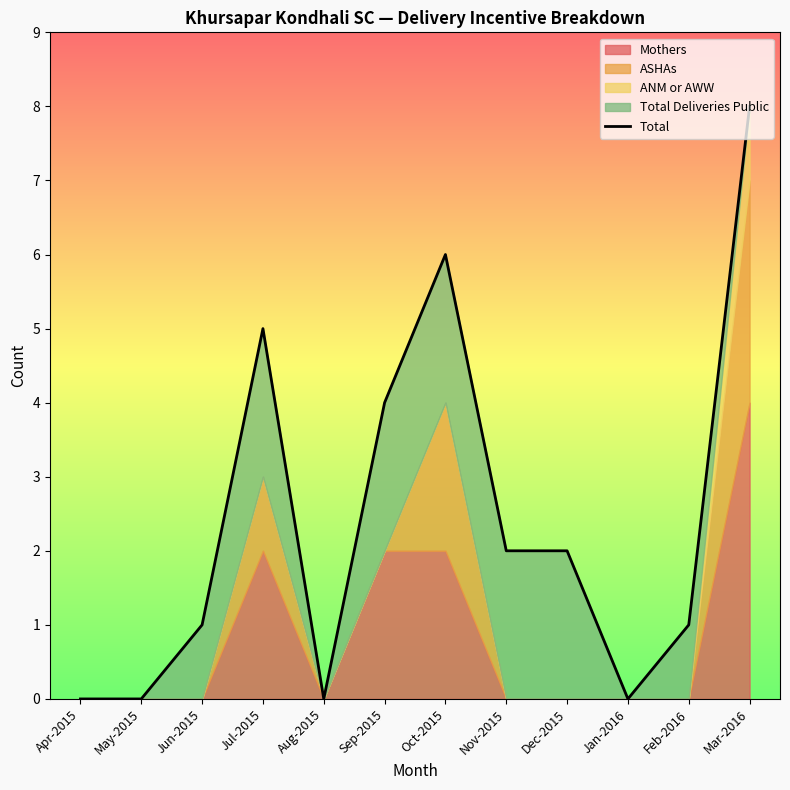

How many data points does each series have?

12